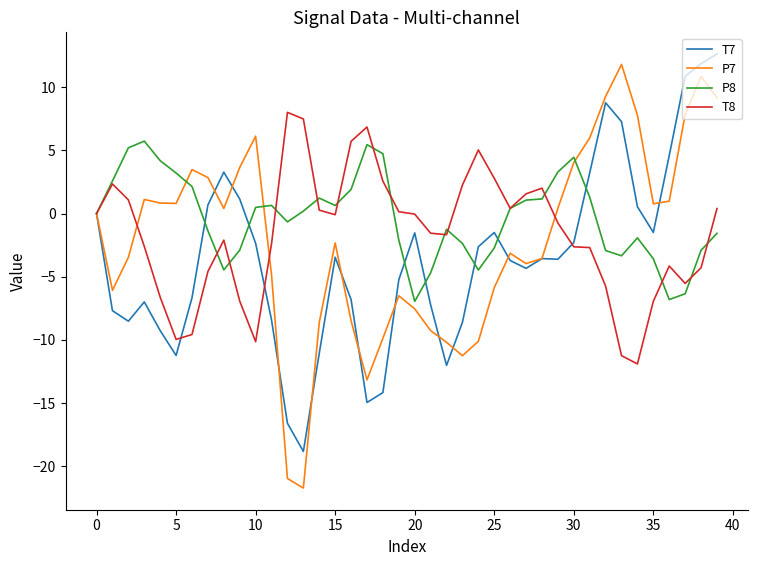

What is the maximum value shown in the chart?

12.6